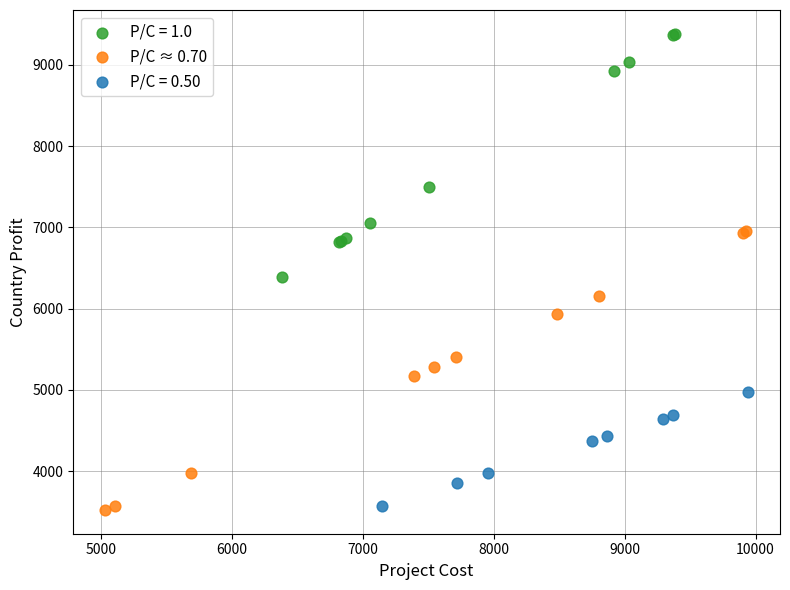

Which series reaches the maximum Y coordinate?

P/C = 1.0